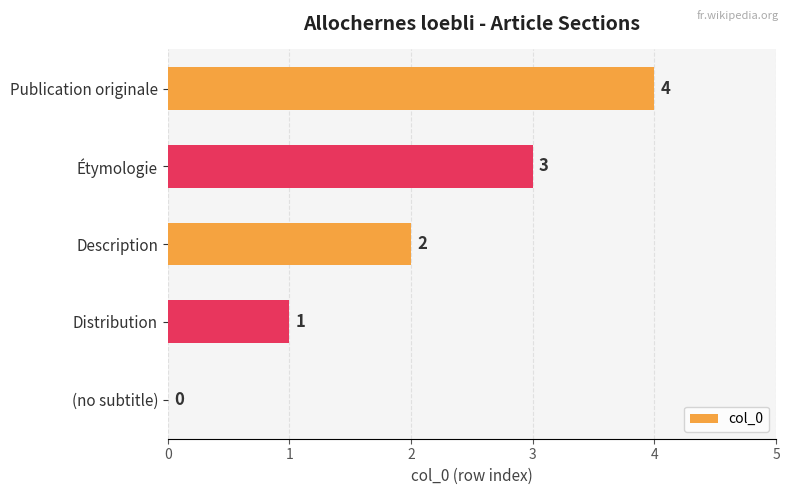

Which has a higher value, (no subtitle) or Publication originale?

Publication originale